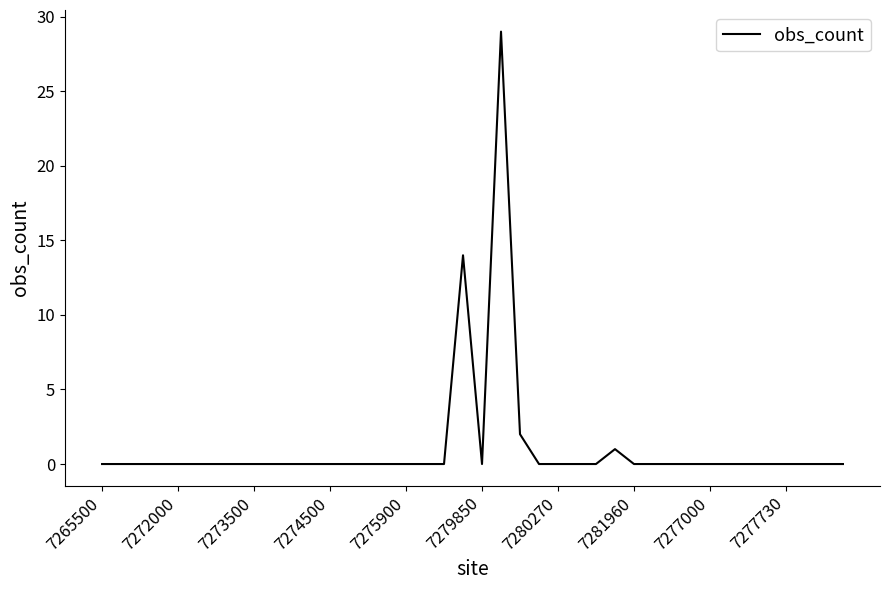

What is the greatest value displayed?

29